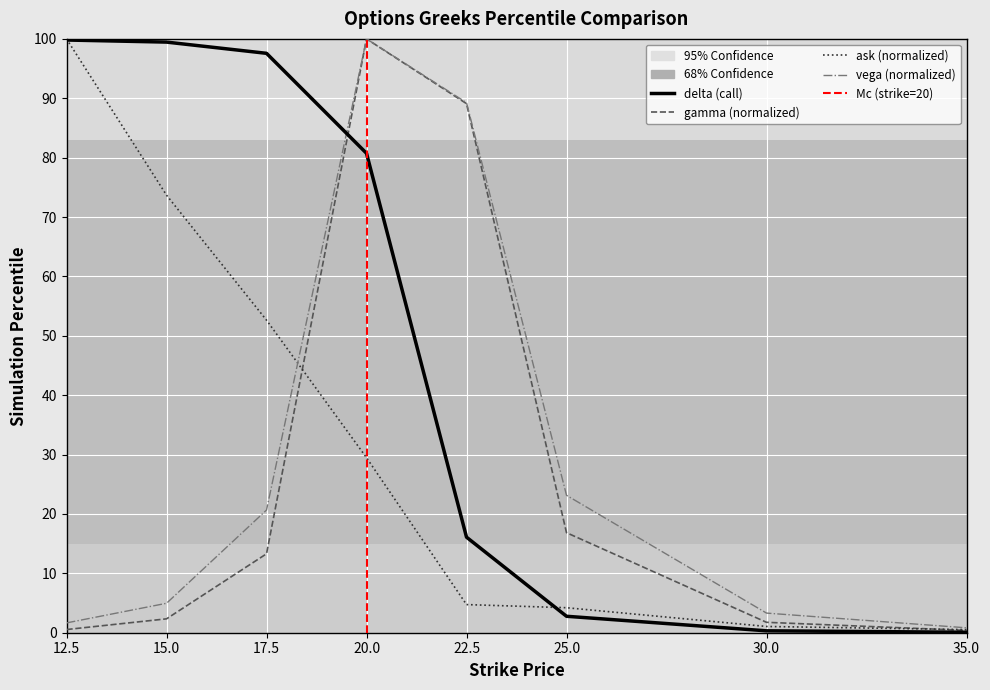

What is the lowest value of the ask series?

0.5